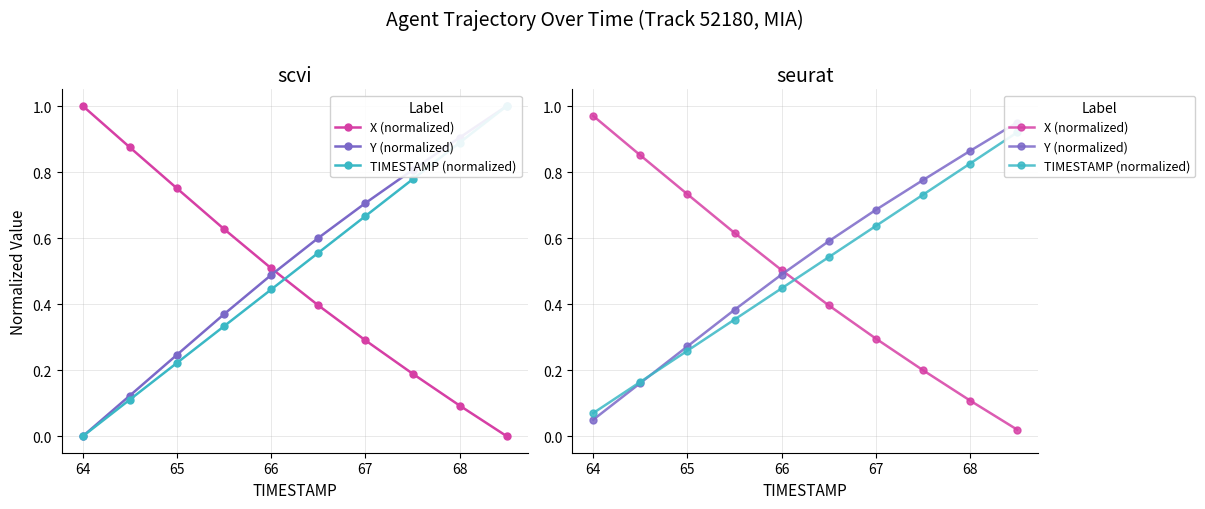

How many times do TIMESTAMP (normalized) and X (normalized) cross each other?

1